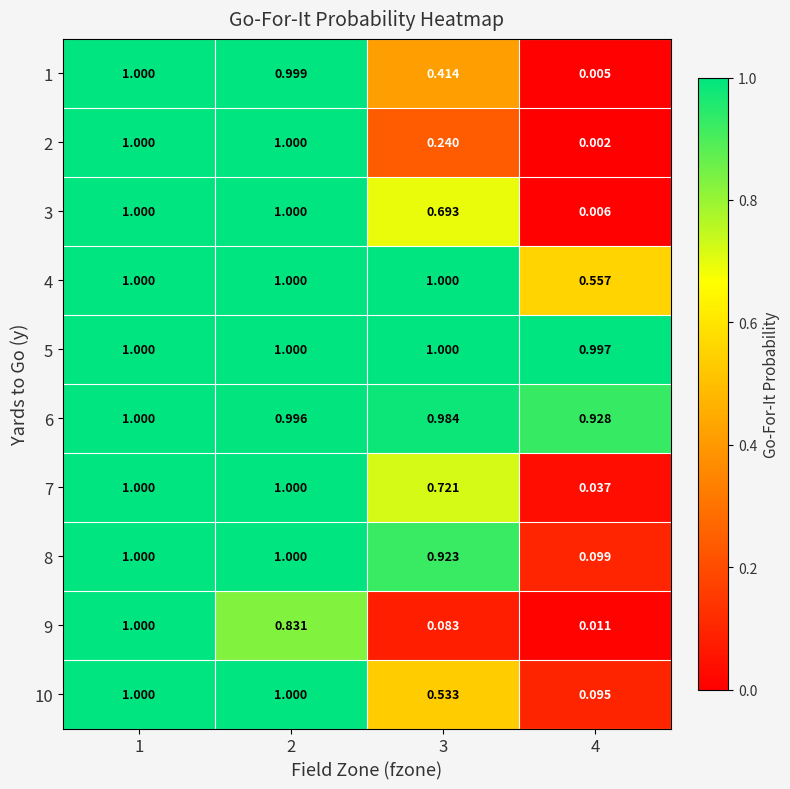

Is the value of 2 at 4 greater than the value of 6 at 2?

No